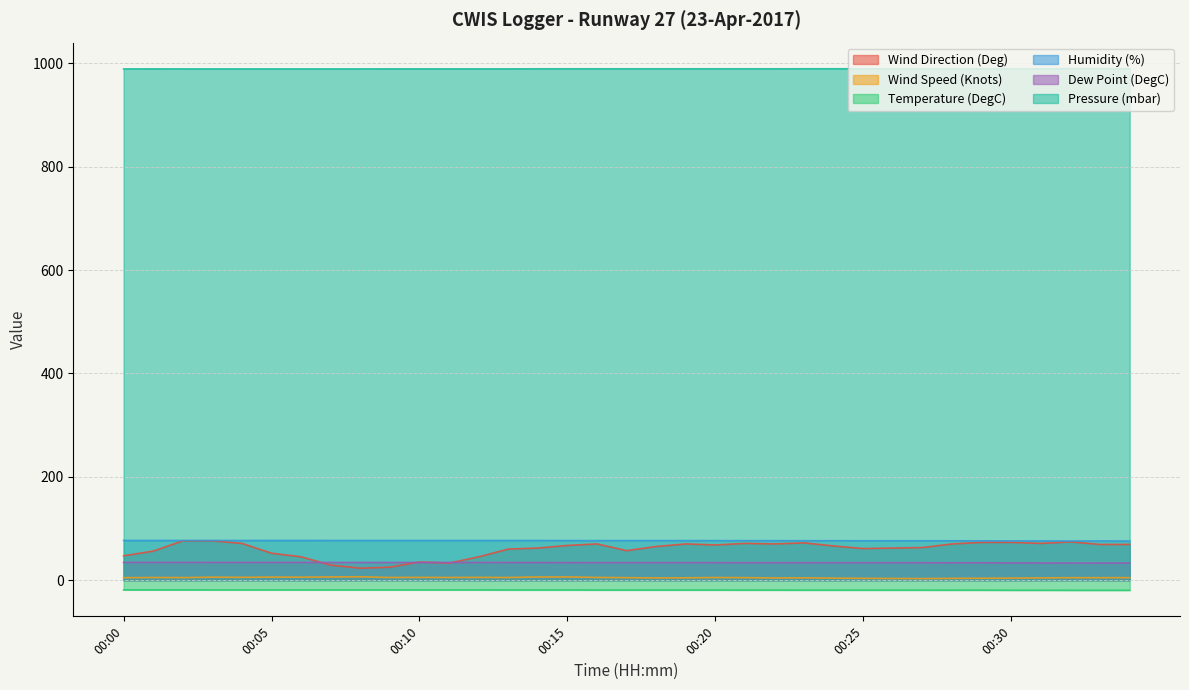

Does the chart display data point markers on the line(s)?

No